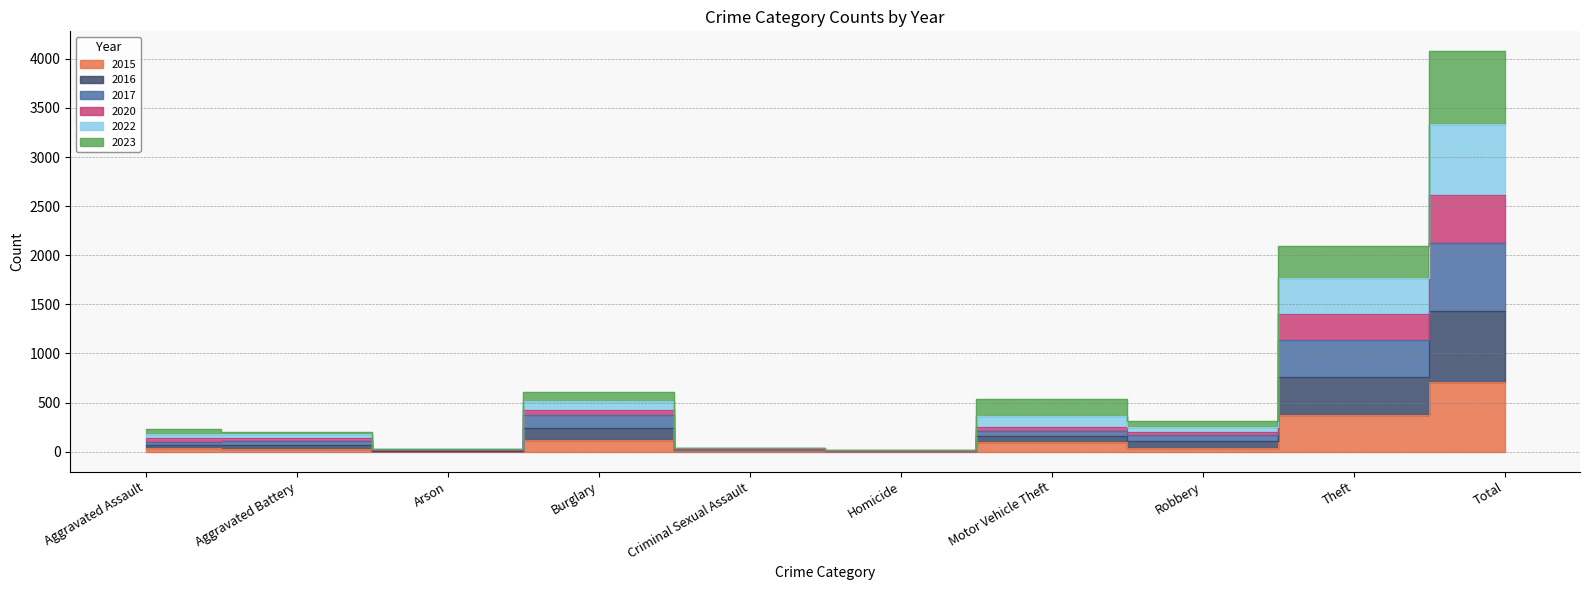

True or false: 2016 and 2020 cross at least once.

False